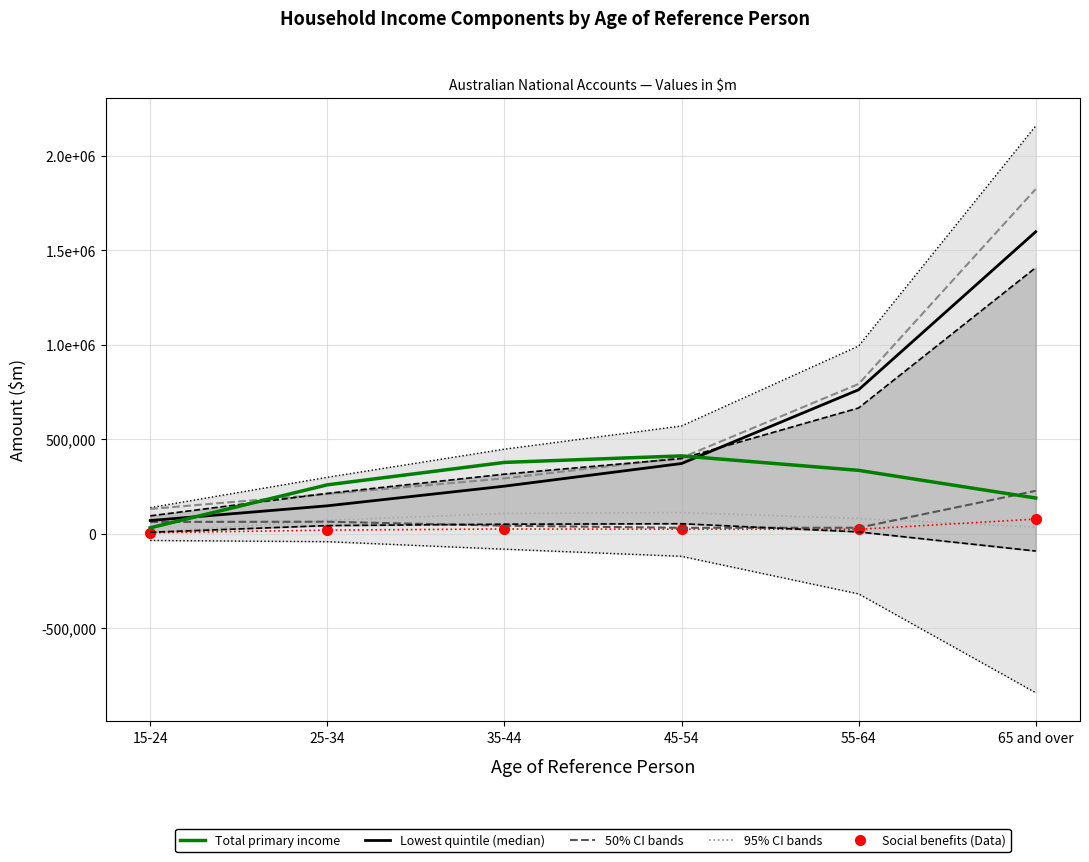

True or false: Lowest quintile and Total income payable cross at least once.

False